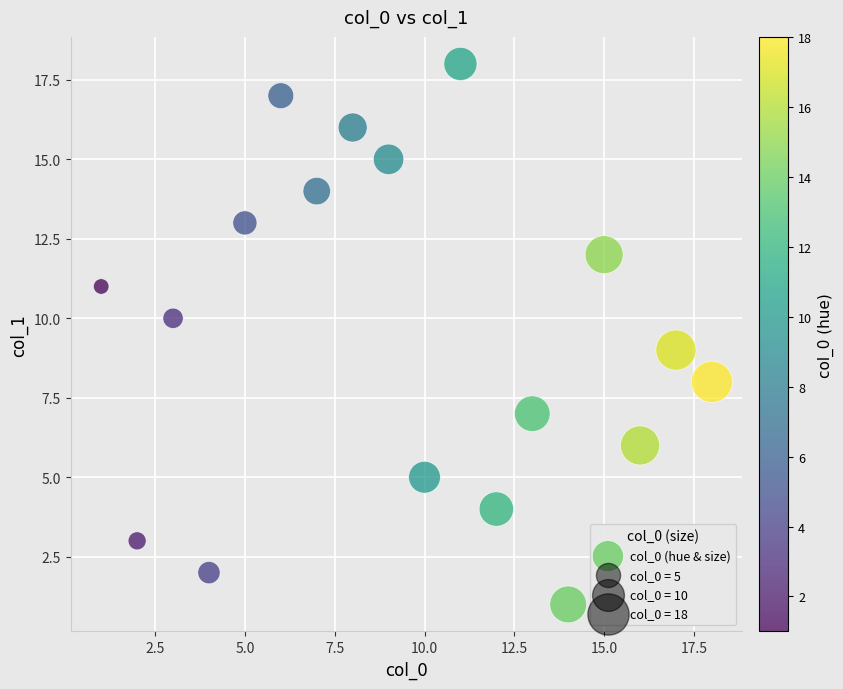

What is the range of X values (max minus min)?

17